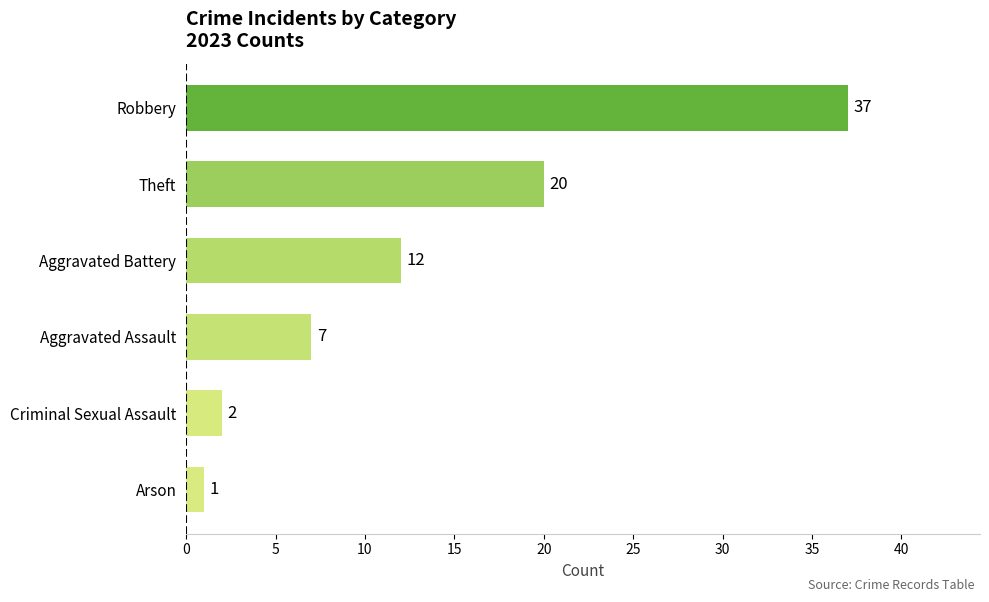

How many data points does each series have?

6